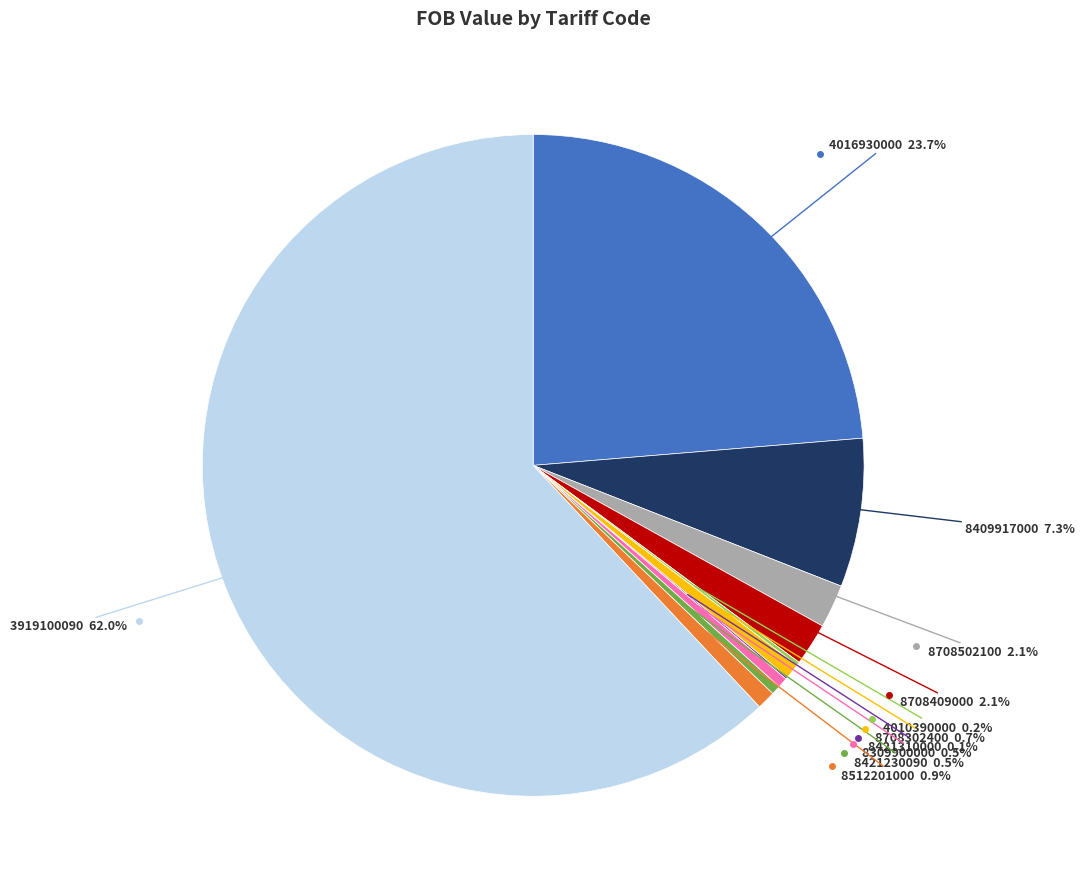

Is there any slice that represents more than half of the pie?

Yes